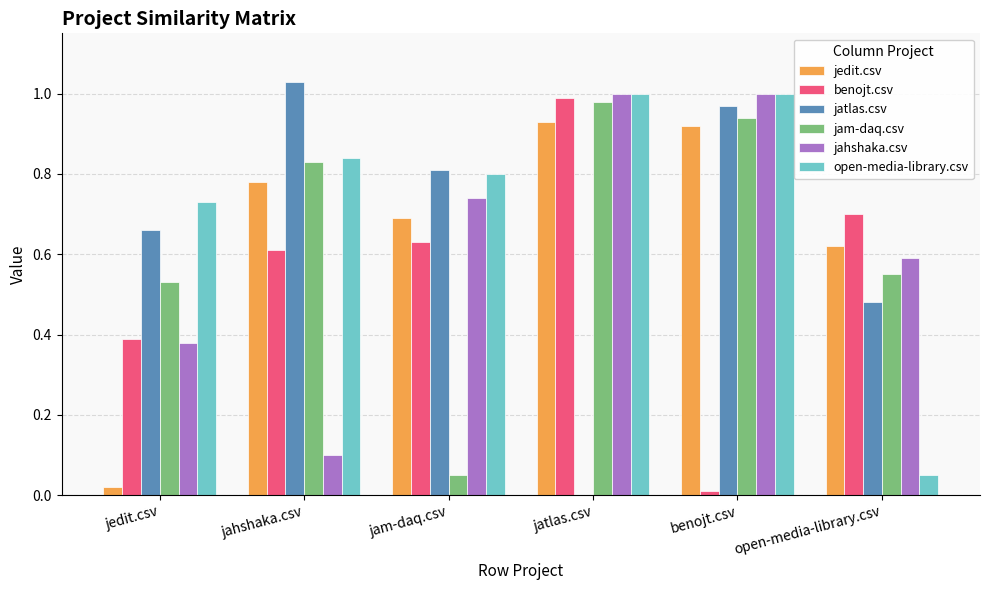

What is the sum of all jatlas.csv values?

4.0